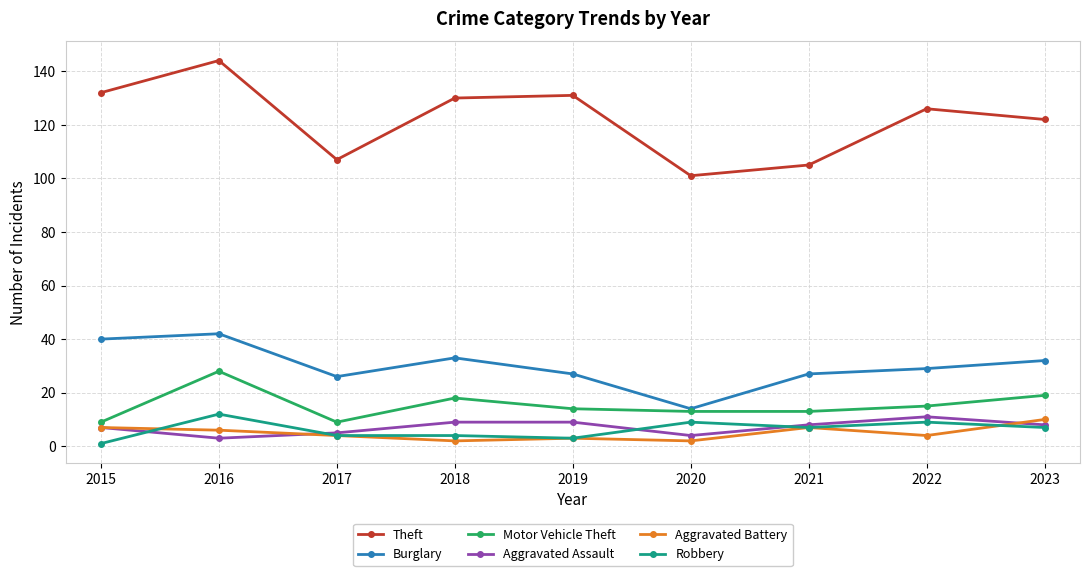

True or false: Theft and Aggravated Battery intersect in this chart.

False